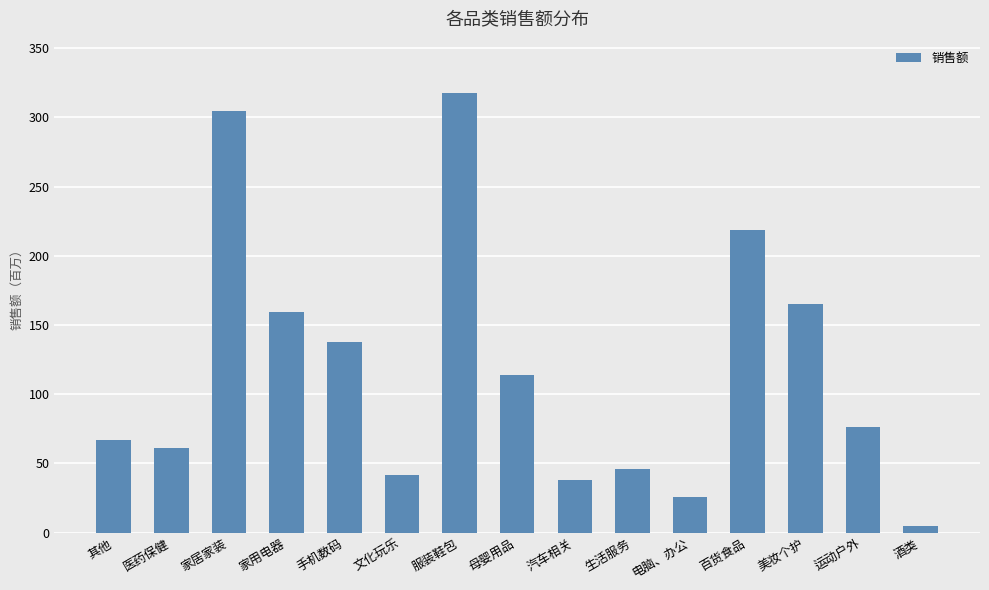

What is the value of the 11th bar from the left?

25.7